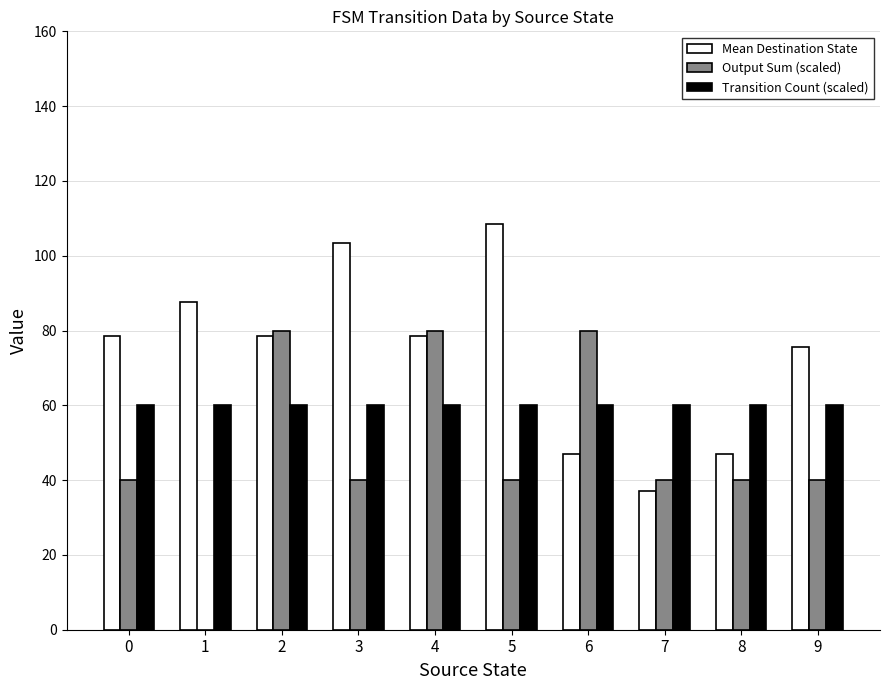

What is the greatest value displayed?

108.5